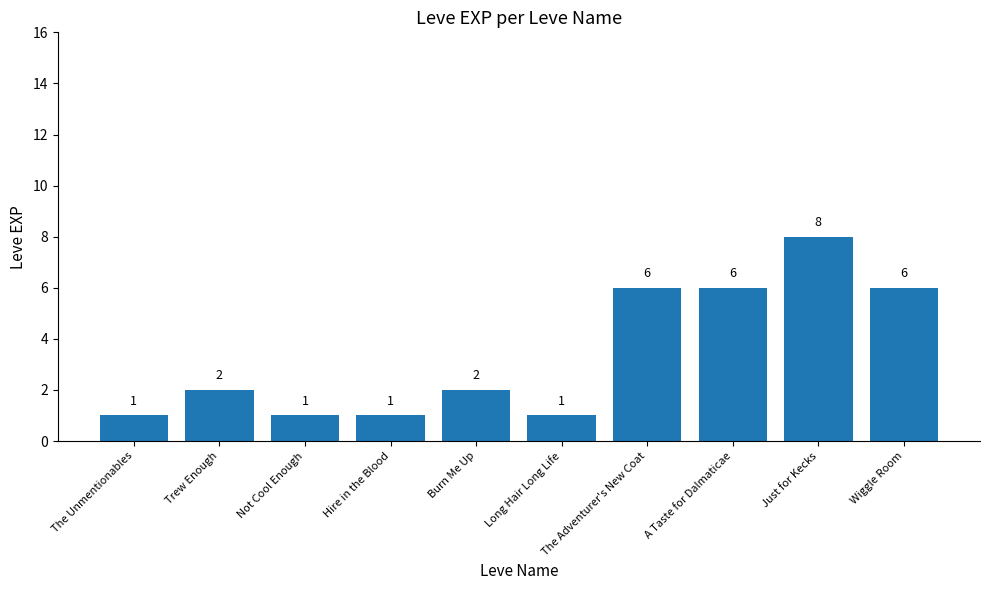

Reading left to right, what are all the values shown in this chart?

The Unmentionables=1	Trew Enough=2	Not Cool Enough=1	Hire in the Blood=1	Burn Me Up=2	Long Hair Long Life=1	The Adventurer's New Coat=6	A Taste for Dalmaticae=6	Just for Kecks=8	Wiggle Room=6